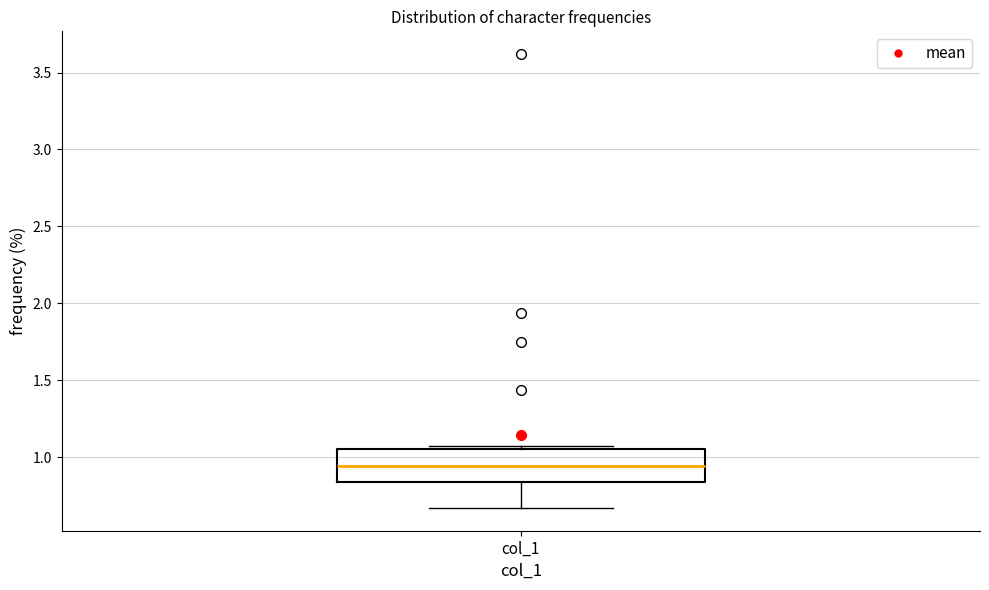

Where is the upper edge of the box for col_1 on the y-axis? The values are not printed on the chart, so give them approximately, as read against the axis.

1.05